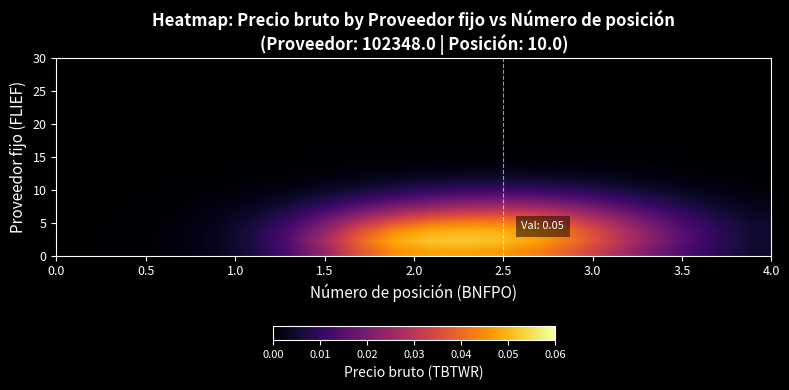

How many categories are shown in the chart?

20